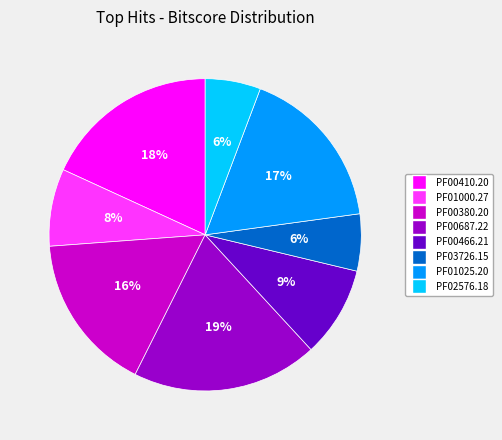

To the nearest percent, what portion does PF02576.18 represent?

6%